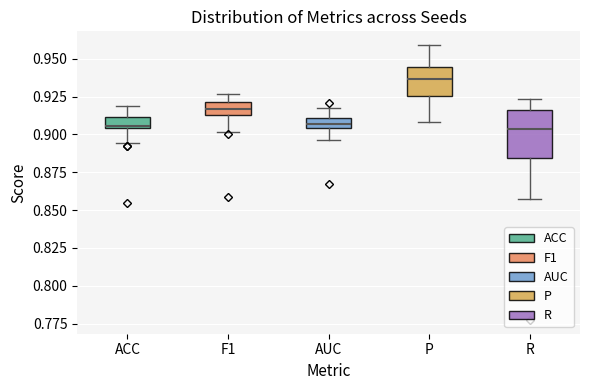

Which box has the highest median line?

P